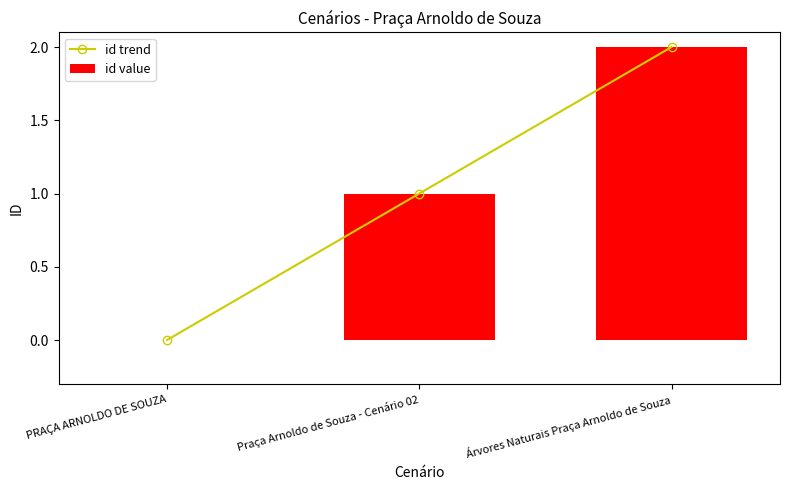

Are the bars horizontal?

No